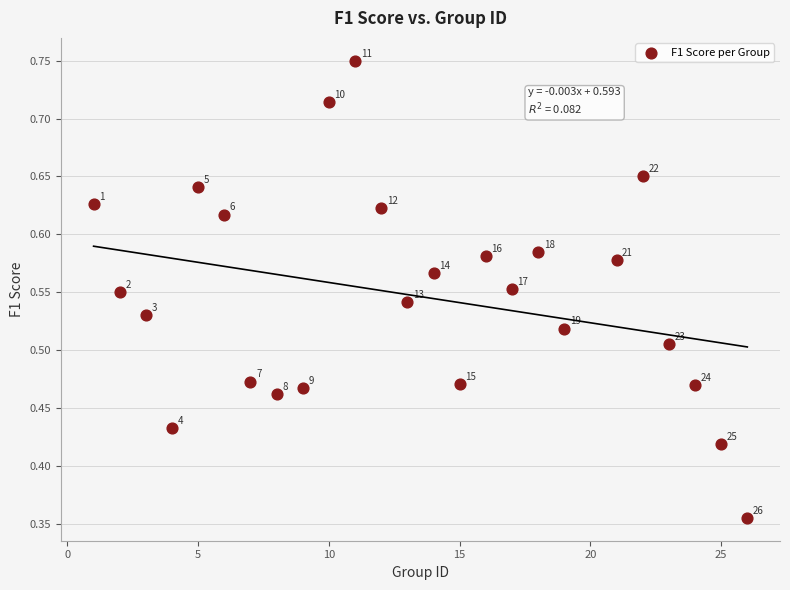

How many data points are displayed?

25